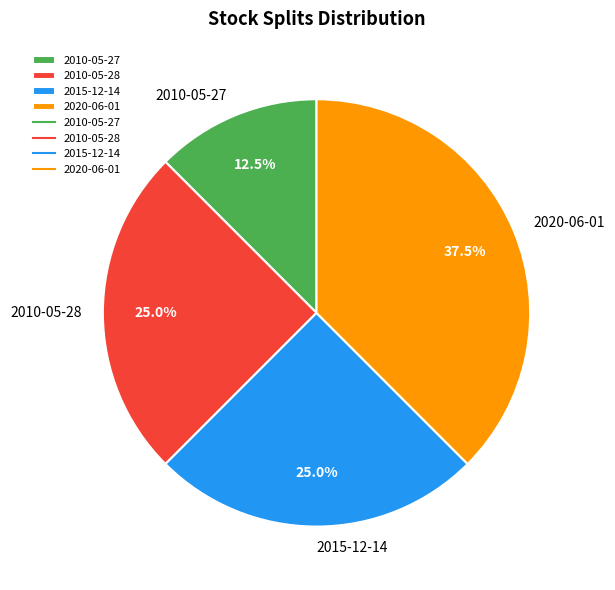

What is the ratio of the value at 2020-06-01 to the value at 2010-05-27?

3.0